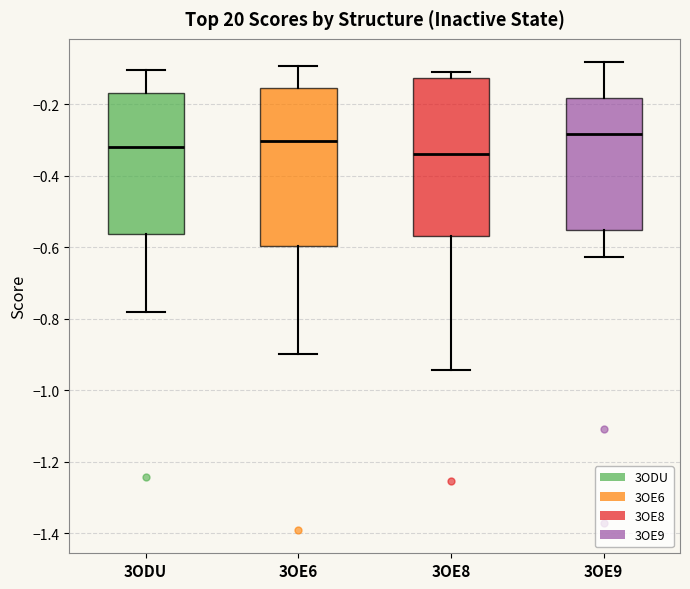

Where does the lower whisker of the box for 3ODU end on the y-axis? The values are not printed on the chart, so give them approximately, as read against the axis.

-0.78